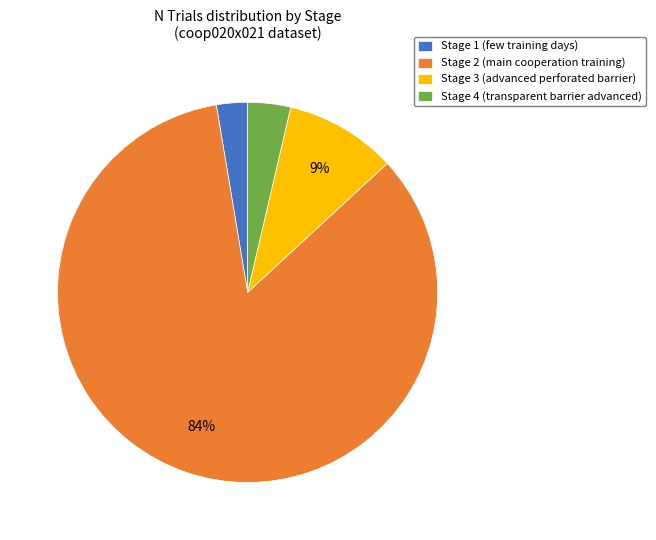

To the nearest percent, what is the combined percentage of Stage 2 (main cooperation training) and Stage 4 (transparent barrier advanced)?

88%